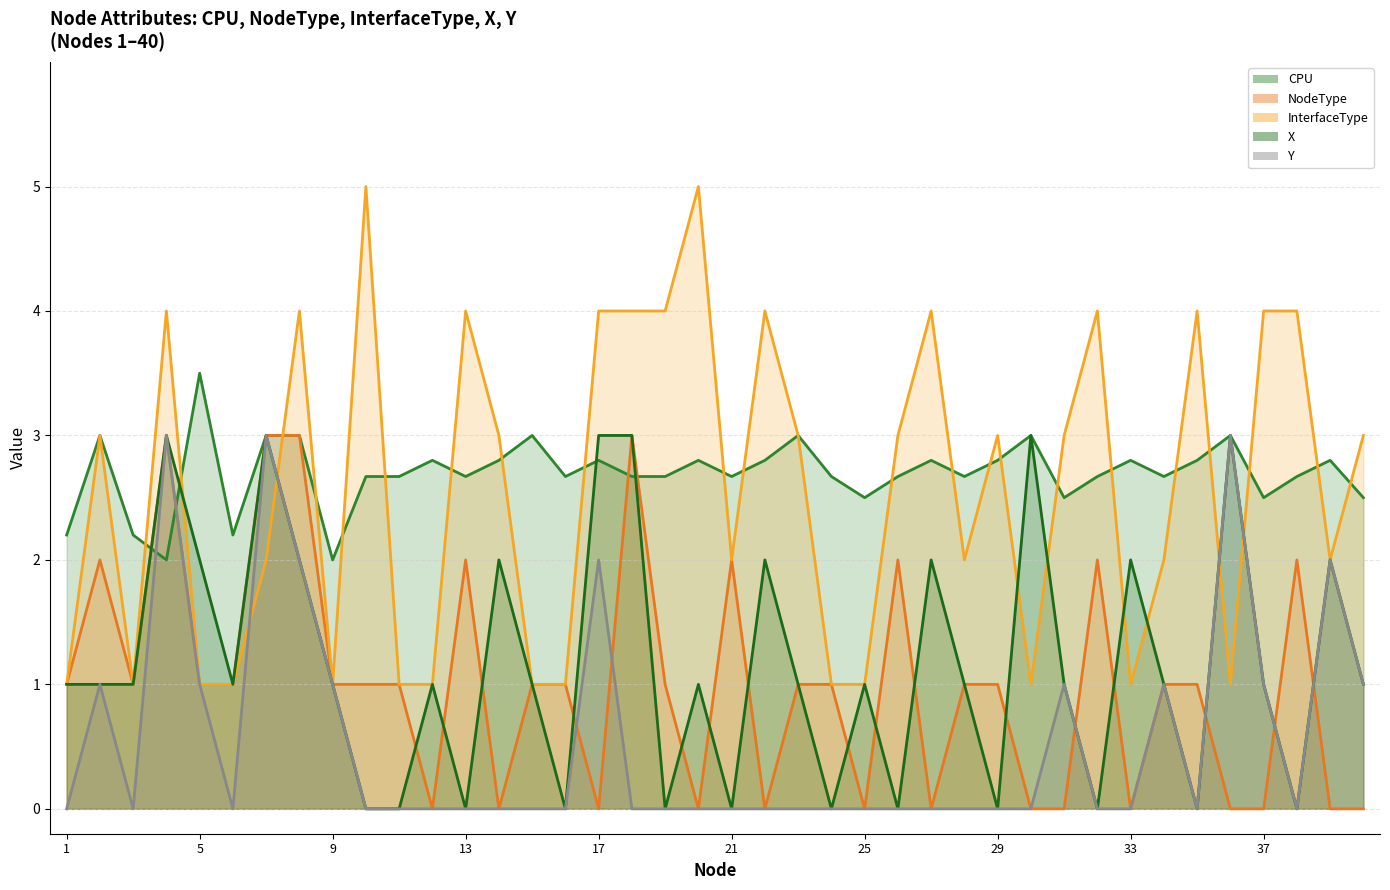

Rank the series by their maximum value, from highest to lowest.

InterfaceType, CPU, NodeType, X, Y